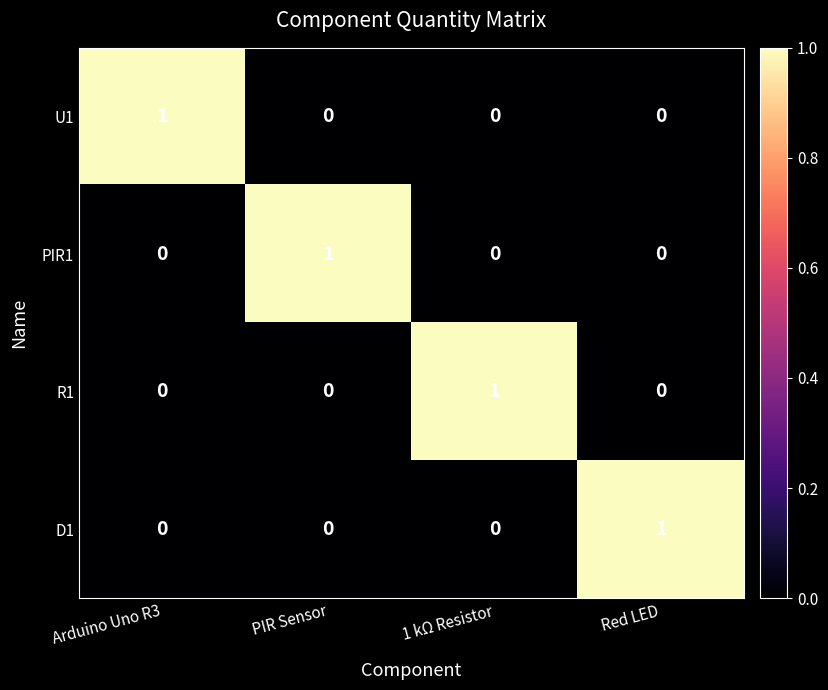

How many categories are shown in the chart?

4